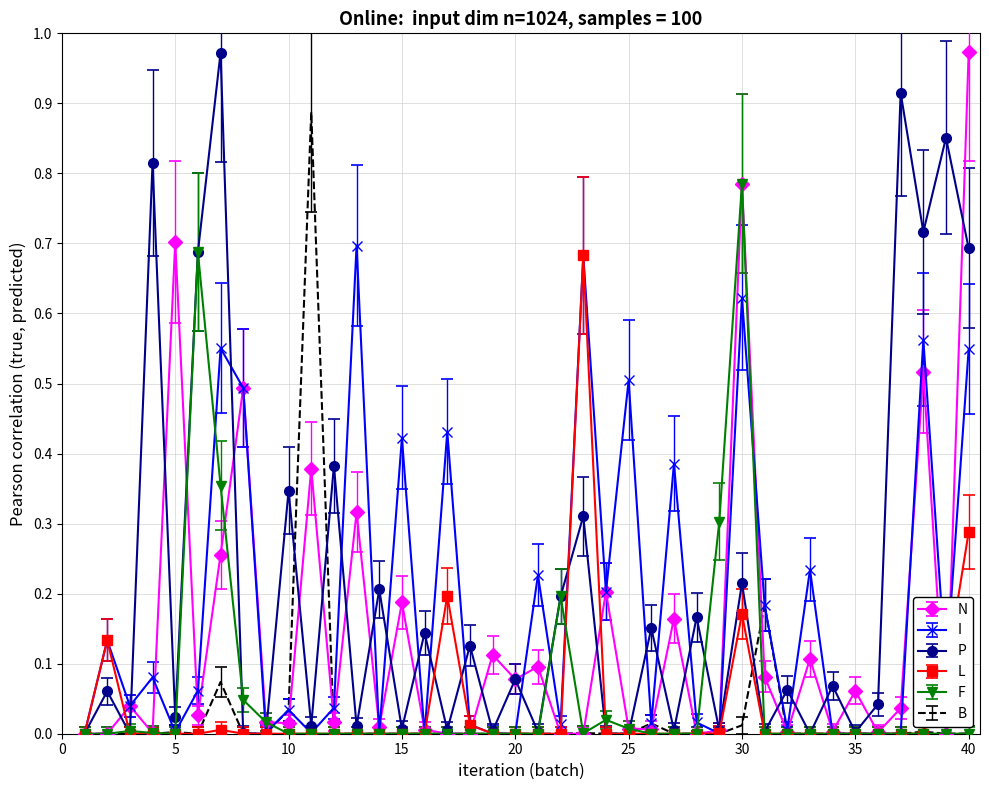

What are all the series names shown in the legend?

N, I, P, L, F, B